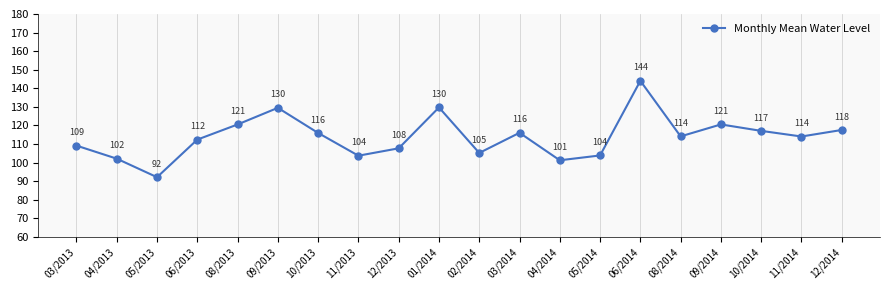

Which label corresponds to the smallest value in the chart?

05/2013